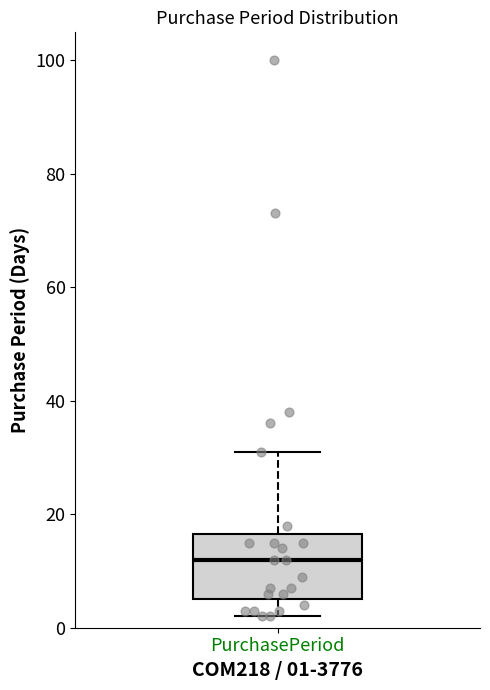

Where is the upper edge of the box for PurchasePeriod on the y-axis? The values are not printed on the chart, so give them approximately, as read against the axis.

16